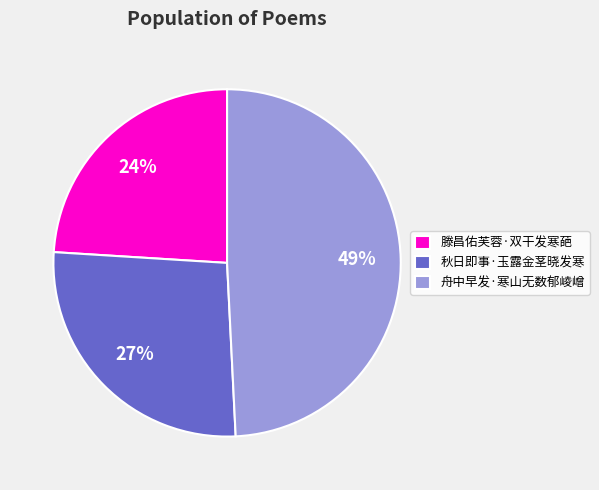

Is there a majority slice in this chart?

No